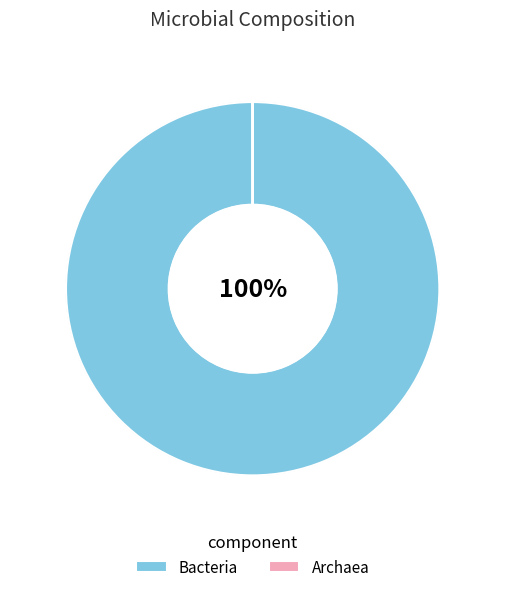

What percentage is the Bacteria slice, to the nearest percent?

100%